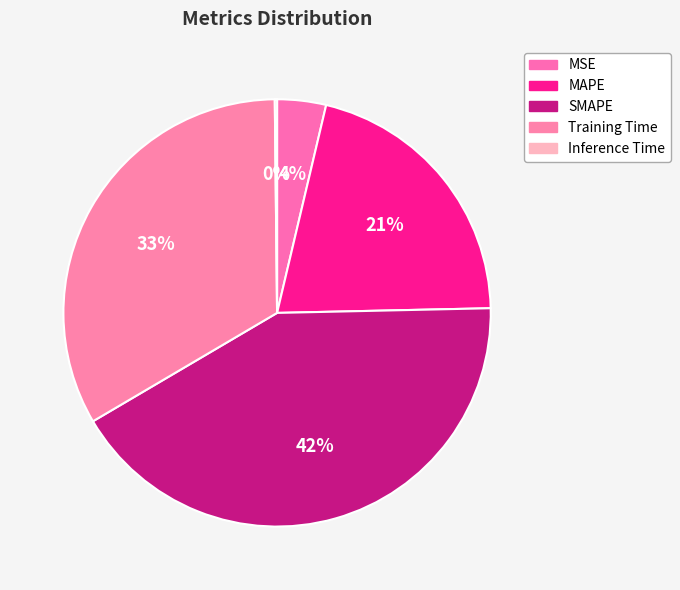

Is it true that Inference Time is 0% of the pie?

True